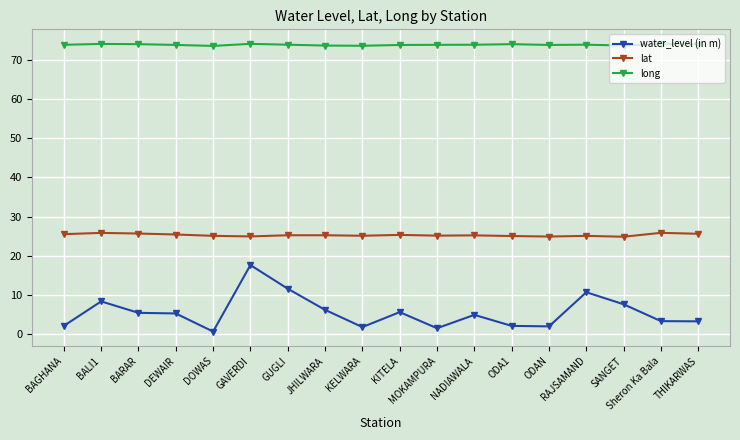

Which series changed the most between KELWARA and SANGET?

water_level (in m)